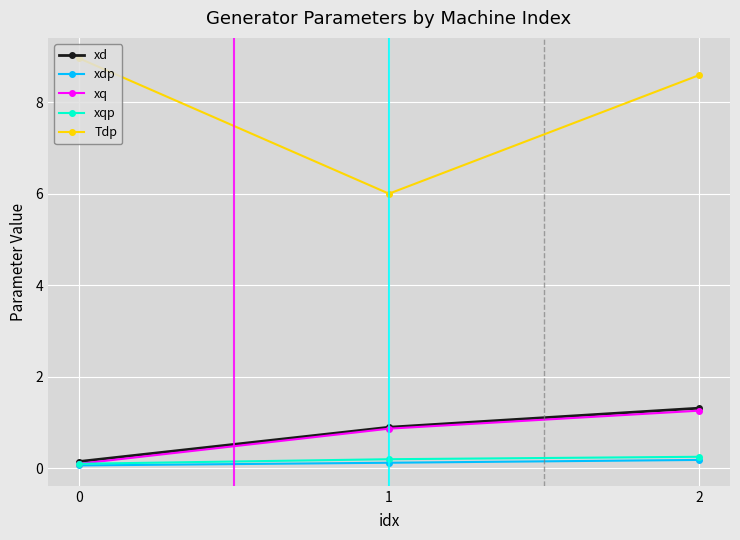

At how many categories does at least one series exceed 2?

3